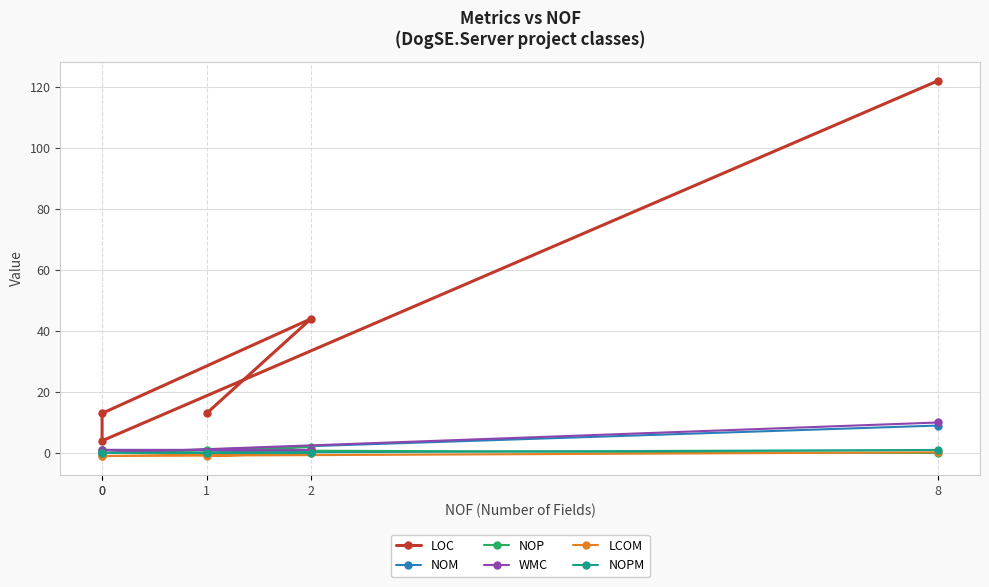

How many categories are shown in the chart?

5